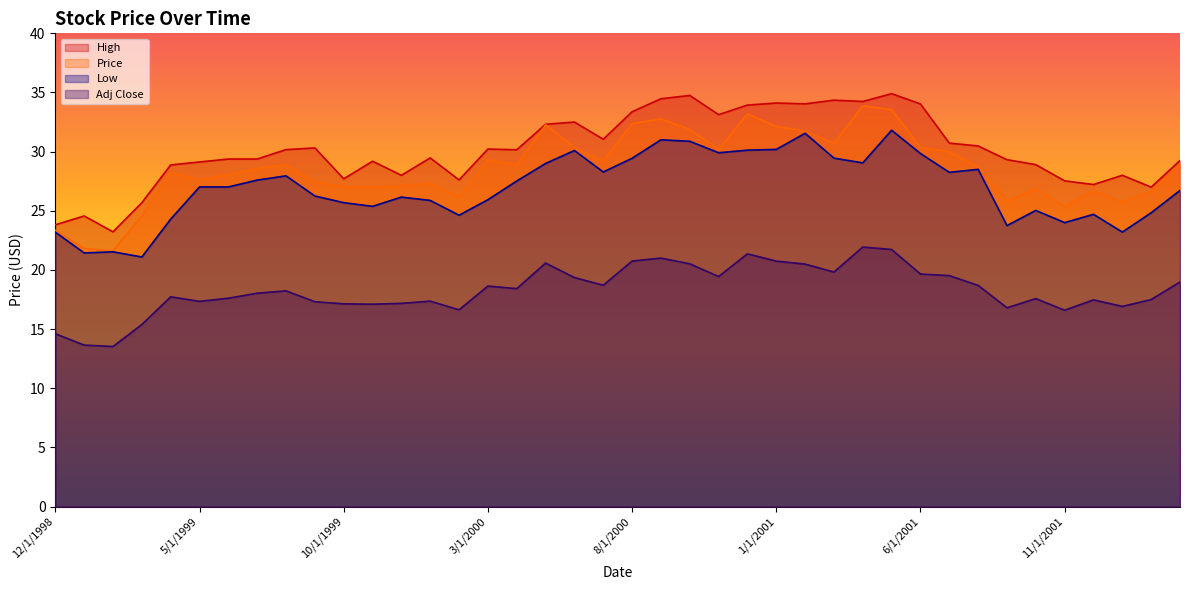

What are all the series names shown in the legend?

High, Price, Low, Adj Close